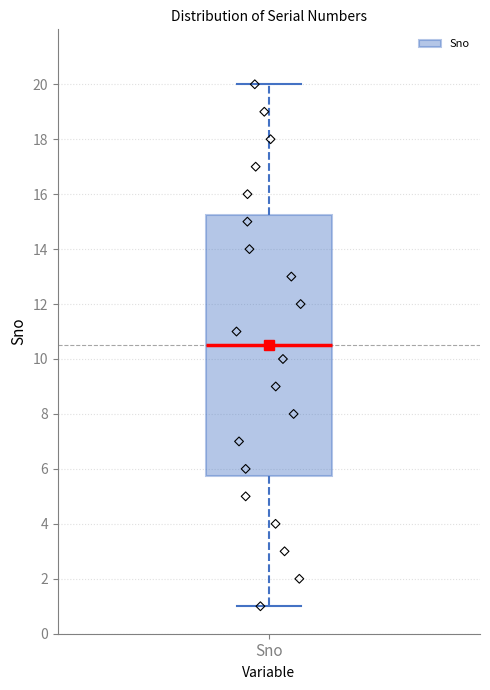

Read this box plot against the y-axis: the position of the median line, the range covered by the box, and the ends of both whiskers. The values are not printed on the chart, so give them approximately, as read against the axis.

median 10.6, box 5.8 to 15.2, whiskers 1.0 to 20.0